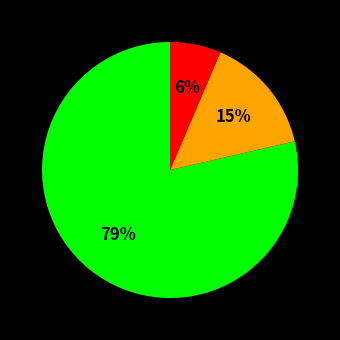

How many slices are in this pie chart?

3